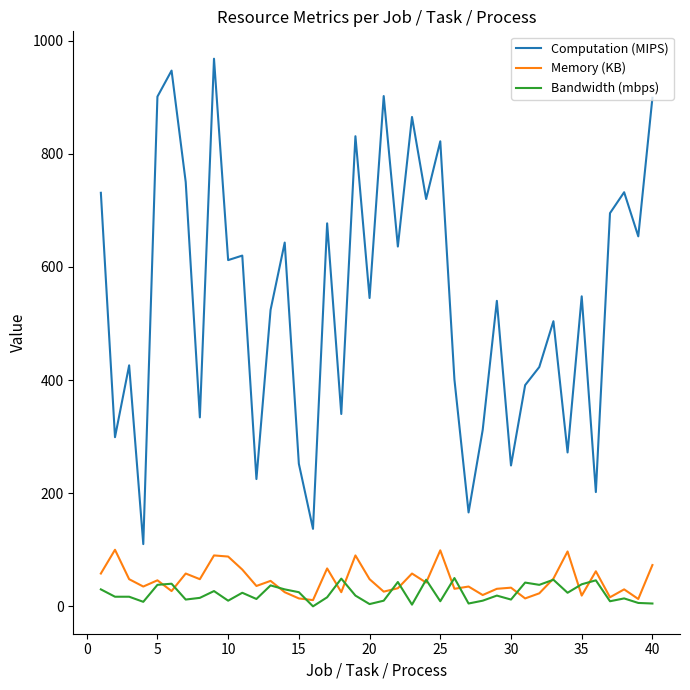

List the series in order of their peak value, highest first.

Computation (MIPS), Memory (KB), Bandwidth (mbps)